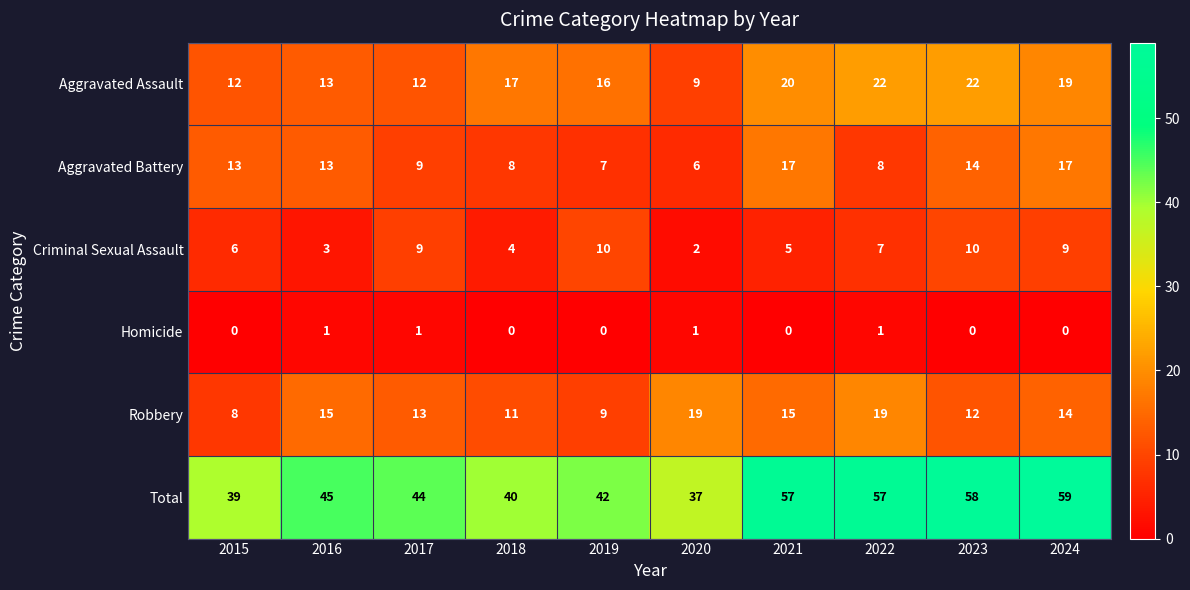

What is the spread (max minus min) of values at 2017?

43